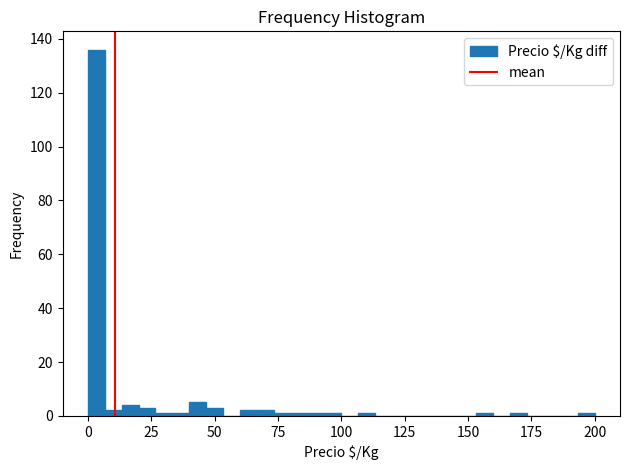

Around what value on the x-axis is the tallest bar? Give the approximate position of its centre, as read against the axis.

5